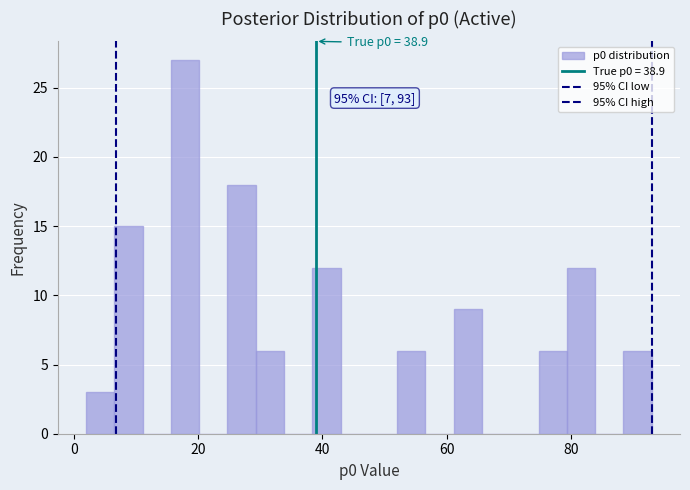

Around what value on the x-axis is the tallest bar? Give the approximate position of its centre, as read against the axis.

18